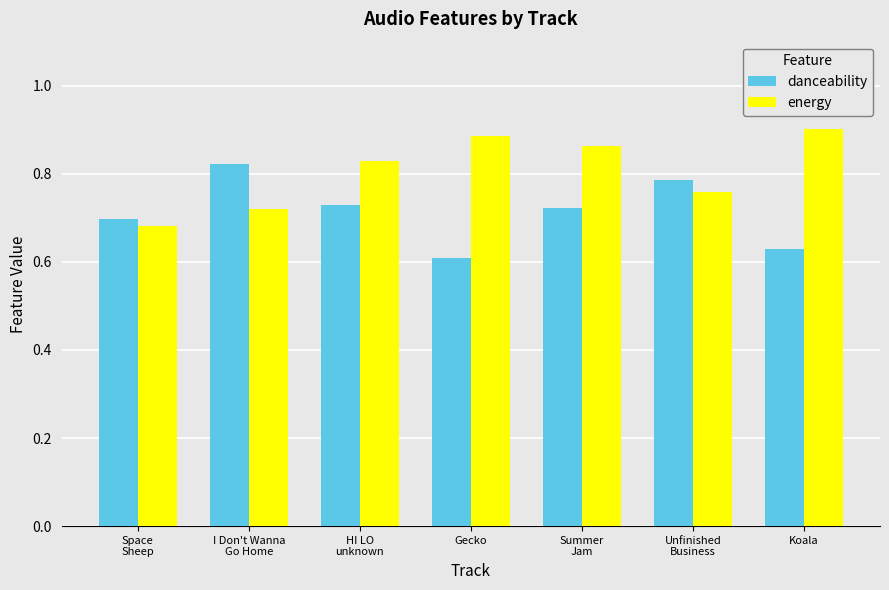

At which label does energy reach its peak?

Koala